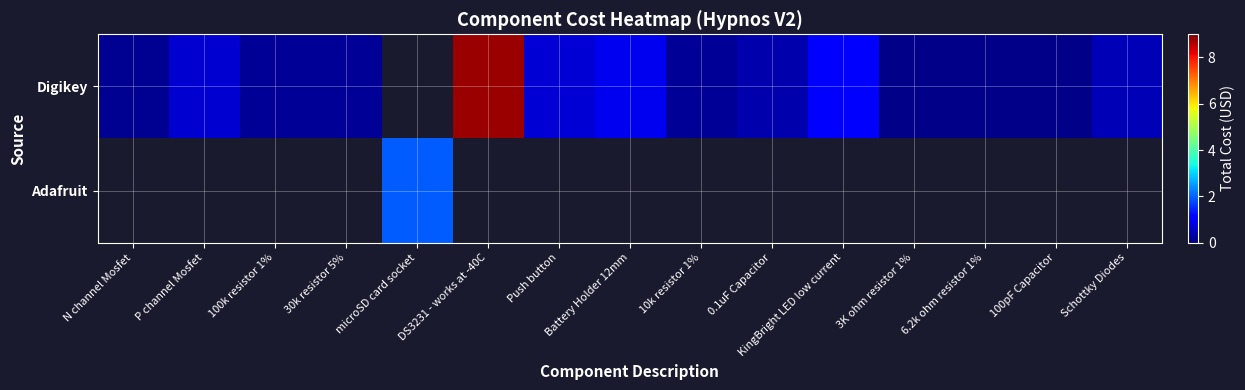

How many values in Adafruit are above zero?

1